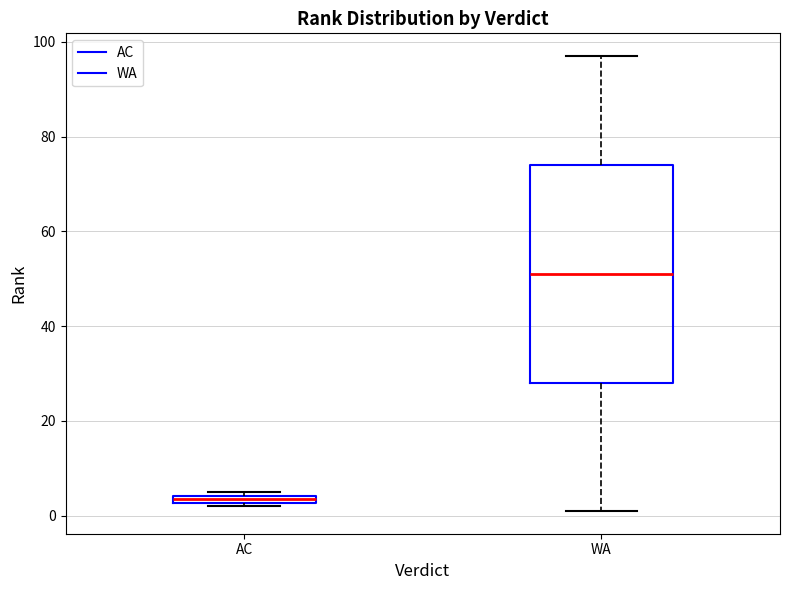

Comparing the boxes themselves (not the whiskers), which one is the tallest?

WA